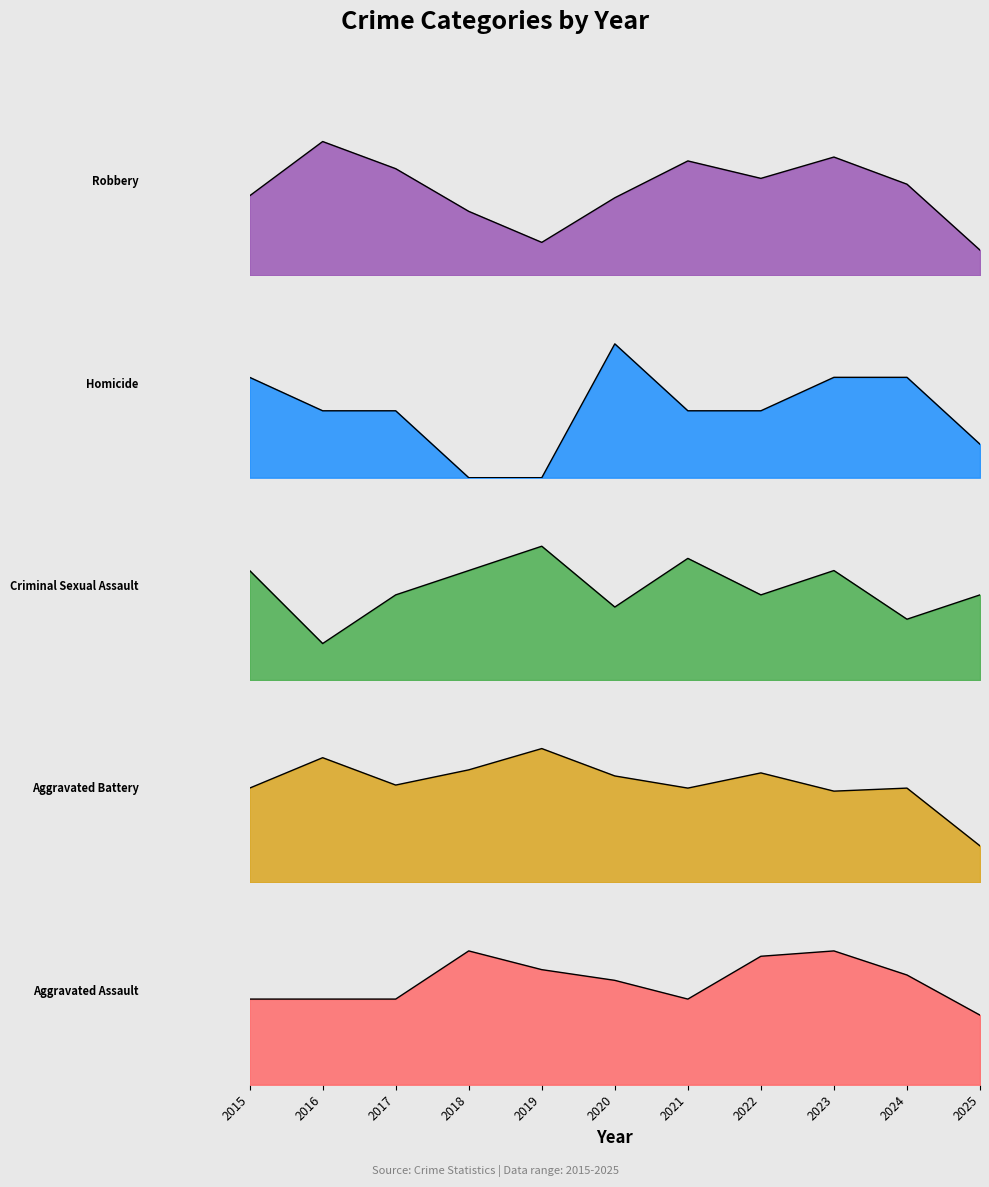

How many lines are shown in the chart?

5